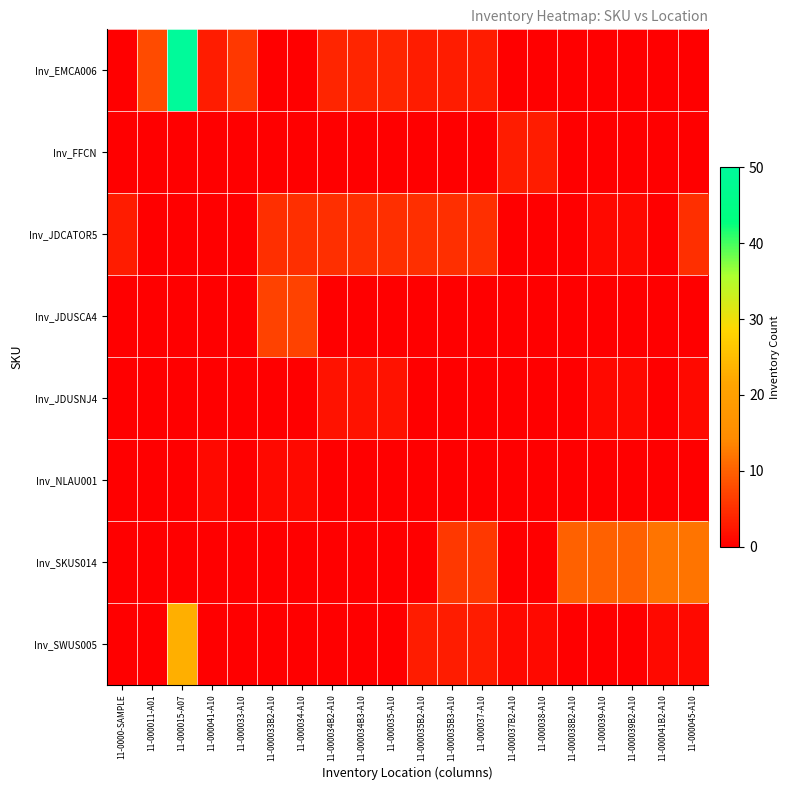

Reading left to right, extract all data points from this chart.

Inv_EMCA006: 11-0000-SAMPLE=0	11-000011-A01=8	11-000015-A07=50	11-000041-A10=3	11-000033-A10=6	11-000033B2-A10=0	11-000034-A10=0	11-000034B2-A10=4	11-000034B3-A10=4	11-000035-A10=4	11-000035B2-A10=3	11-000035B3-A10=3	11-000037-A10=3	11-000037B2-A10=0	11-000038-A10=0	11-000038B2-A10=0	11-000039-A10=0	11-000039B2-A10=0	11-000041B2-A10=0	11-000045-A10=0
Inv_FFCN: 11-0000-SAMPLE=0	11-000011-A01=0	11-000015-A07=0	11-000041-A10=0	11-000033-A10=0	11-000033B2-A10=0	11-000034-A10=0	11-000034B2-A10=0	11-000034B3-A10=0	11-000035-A10=0	11-000035B2-A10=0	11-000035B3-A10=0	11-000037-A10=0	11-000037B2-A10=3	11-000038-A10=3	11-000038B2-A10=0	11-000039-A10=0	11-000039B2-A10=0	11-000041B2-A10=0	11-000045-A10=0
Inv_JDCATOR5: 11-0000-SAMPLE=3	11-000011-A01=0	11-000015-A07=0	11-000041-A10=0	11-000033-A10=0	11-000033B2-A10=5	11-000034-A10=5	11-000034B2-A10=5	11-000034B3-A10=5	11-000035-A10=5	11-000035B2-A10=5	11-000035B3-A10=5	11-000037-A10=5	11-000037B2-A10=0	11-000038-A10=0	11-000038B2-A10=0	11-000039-A10=1	11-000039B2-A10=1	11-000041B2-A10=0	11-000045-A10=5
Inv_JDUSCA4: 11-0000-SAMPLE=0	11-000011-A01=0	11-000015-A07=0	11-000041-A10=0	11-000033-A10=0	11-000033B2-A10=7	11-000034-A10=7	11-000034B2-A10=0	11-000034B3-A10=0	11-000035-A10=0	11-000035B2-A10=0	11-000035B3-A10=0	11-000037-A10=0	11-000037B2-A10=0	11-000038-A10=0	11-000038B2-A10=0	11-000039-A10=0	11-000039B2-A10=0	11-000041B2-A10=0	11-000045-A10=0
Inv_JDUSNJ4: 11-0000-SAMPLE=0	11-000011-A01=0	11-000015-A07=0	11-000041-A10=0	11-000033-A10=0	11-000033B2-A10=0	11-000034-A10=0	11-000034B2-A10=2	11-000034B3-A10=2	11-000035-A10=2	11-000035B2-A10=0	11-000035B3-A10=0	11-000037-A10=0	11-000037B2-A10=0	11-000038-A10=0	11-000038B2-A10=0	11-000039-A10=1	11-000039B2-A10=1	11-000041B2-A10=0	11-000045-A10=1
Inv_NLAU001: 11-0000-SAMPLE=0	11-000011-A01=0	11-000015-A07=0	11-000041-A10=1	11-000033-A10=0	11-000033B2-A10=1	11-000034-A10=1	11-000034B2-A10=0	11-000034B3-A10=0	11-000035-A10=0	11-000035B2-A10=0	11-000035B3-A10=0	11-000037-A10=0	11-000037B2-A10=0	11-000038-A10=0	11-000038B2-A10=0	11-000039-A10=0	11-000039B2-A10=0	11-000041B2-A10=0	11-000045-A10=0
Inv_SKUS014: 11-0000-SAMPLE=0	11-000011-A01=0	11-000015-A07=0	11-000041-A10=0	11-000033-A10=0	11-000033B2-A10=0	11-000034-A10=0	11-000034B2-A10=0	11-000034B3-A10=0	11-000035-A10=0	11-000035B2-A10=0	11-000035B3-A10=6	11-000037-A10=6	11-000037B2-A10=0	11-000038-A10=0	11-000038B2-A10=10	11-000039-A10=10	11-000039B2-A10=10	11-000041B2-A10=12	11-000045-A10=12
Inv_SWUS005: 11-0000-SAMPLE=0	11-000011-A01=0	11-000015-A07=23	11-000041-A10=0	11-000033-A10=0	11-000033B2-A10=0	11-000034-A10=0	11-000034B2-A10=0	11-000034B3-A10=0	11-000035-A10=0	11-000035B2-A10=3	11-000035B3-A10=3	11-000037-A10=3	11-000037B2-A10=1	11-000038-A10=1	11-000038B2-A10=0	11-000039-A10=0	11-000039B2-A10=0	11-000041B2-A10=1	11-000045-A10=1